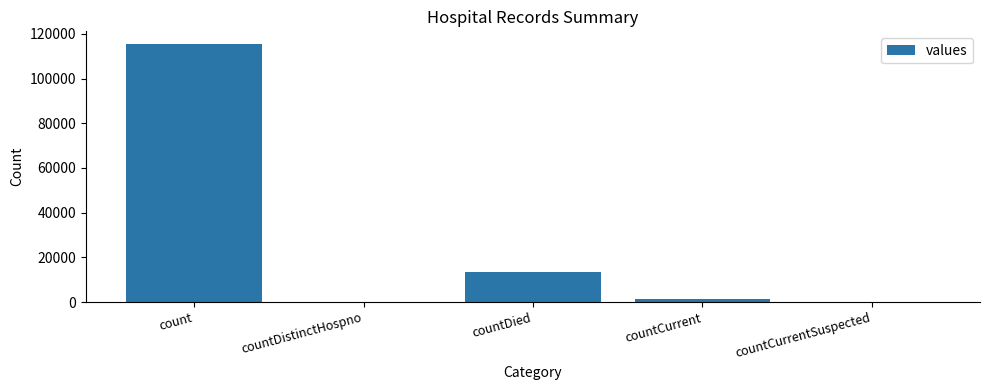

Where is the data nearest to the value 57689?

countDied